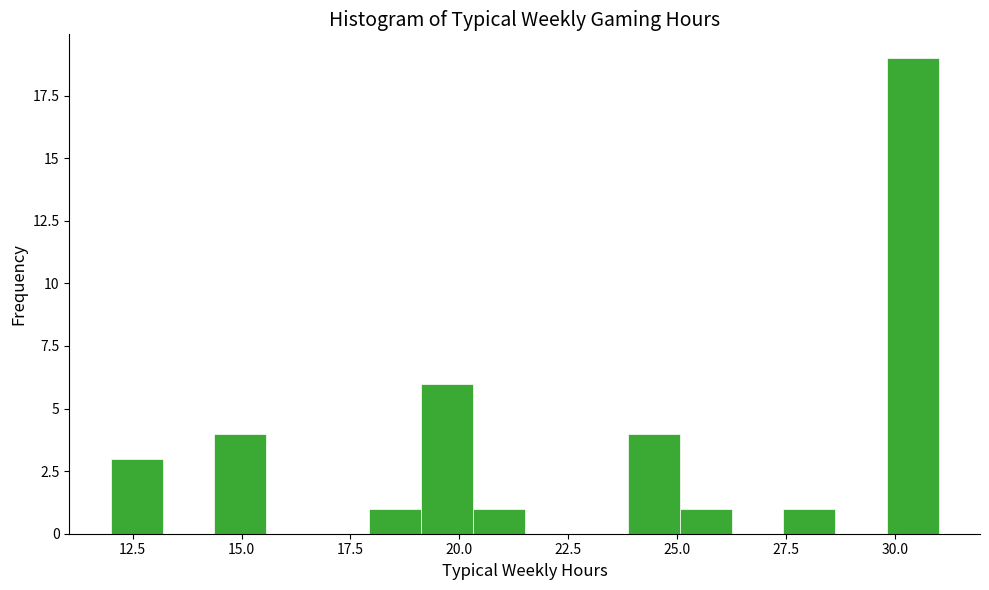

Around what value on the x-axis is the tallest bar? Give the approximate position of its centre, as read against the axis.

30.5